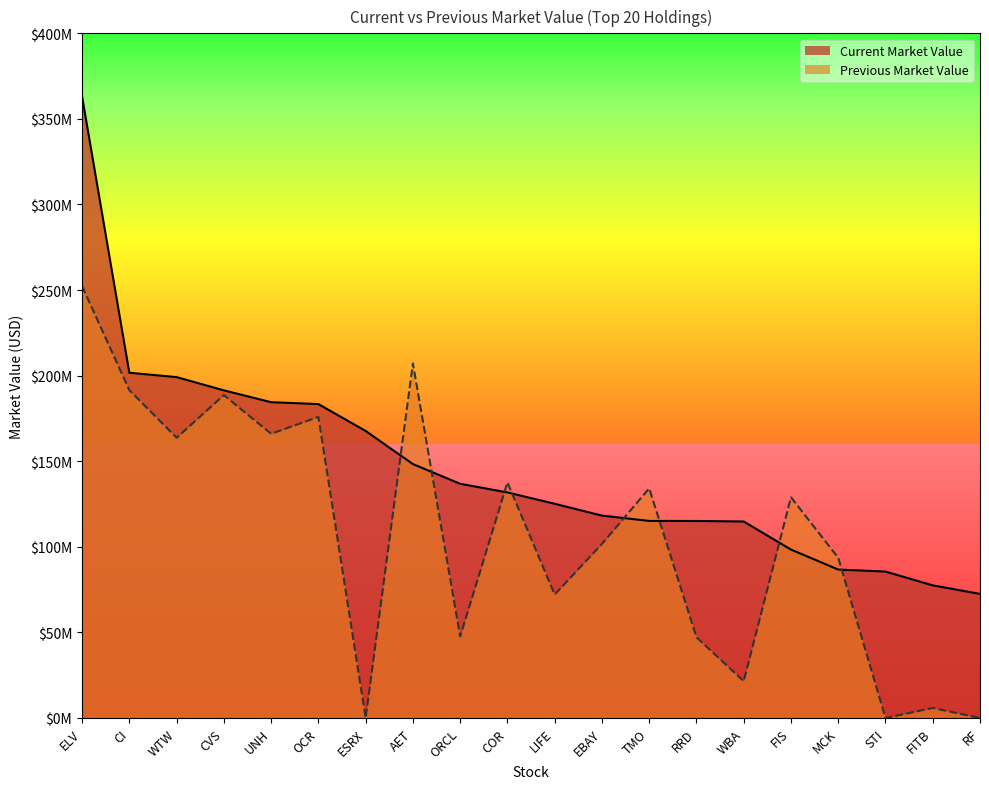

Does the chart display data point markers on the line(s)?

No